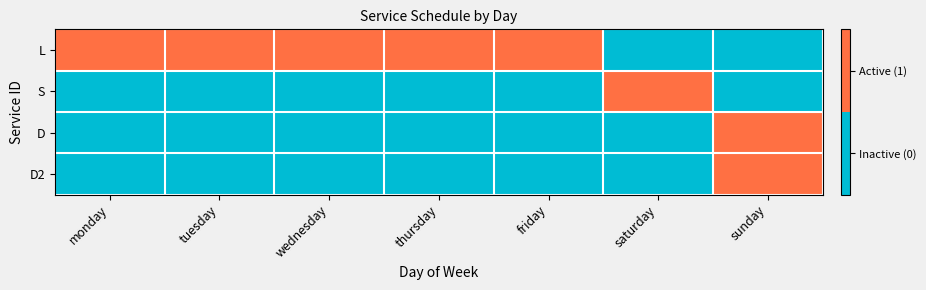

At how many categories does at least one series exceed 0?

7